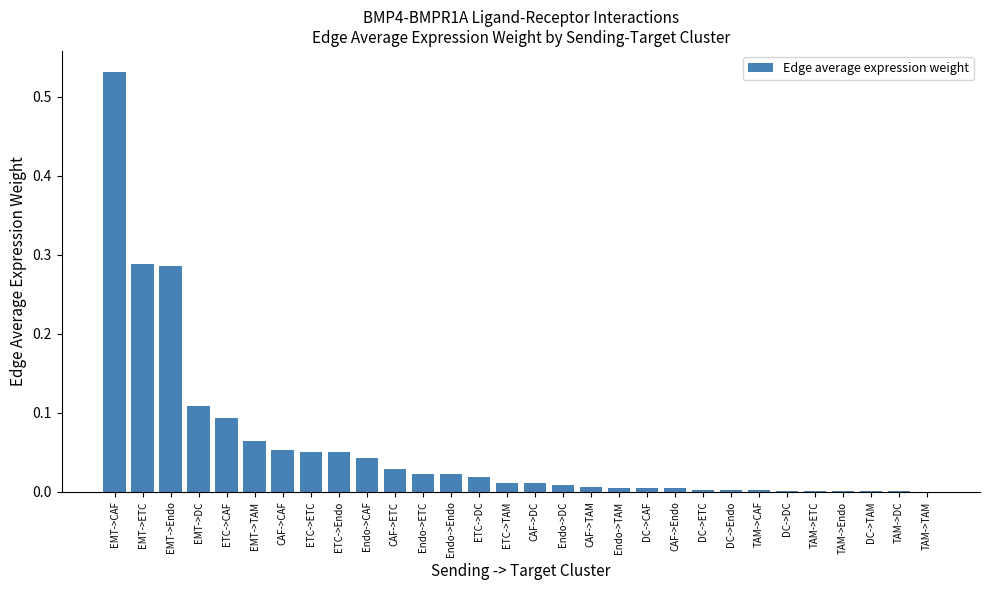

How many categories are shown in the chart?

30